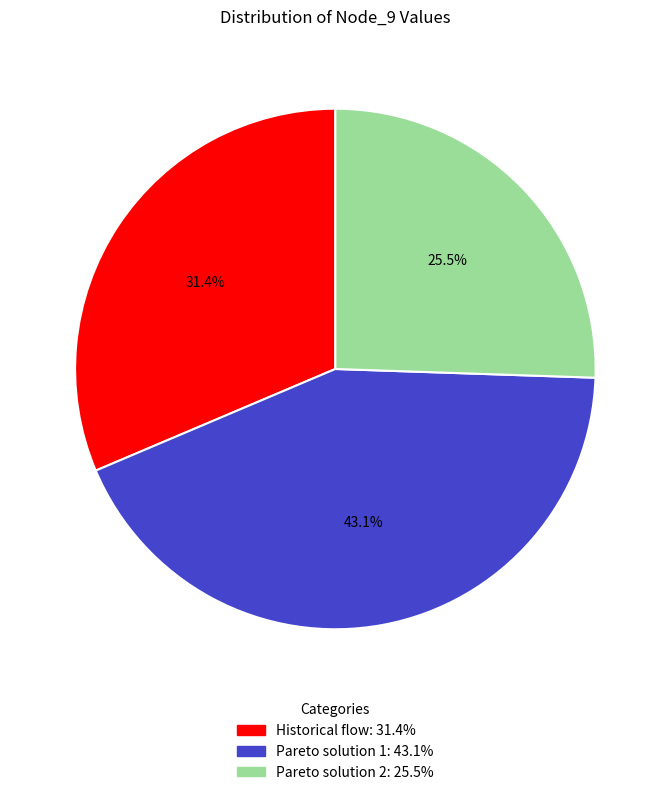

Which has a higher value, Pareto solution 2 or Pareto solution 1?

Pareto solution 1